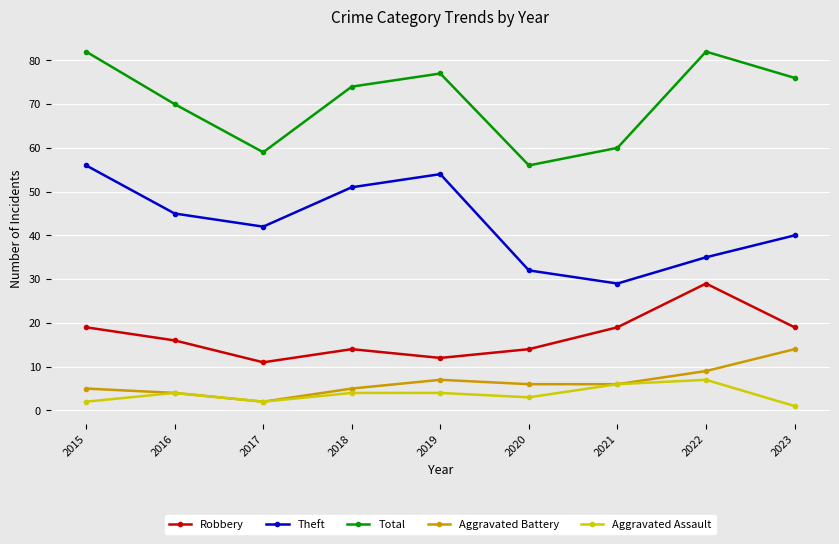

Which series has the largest total across all categories?

Total